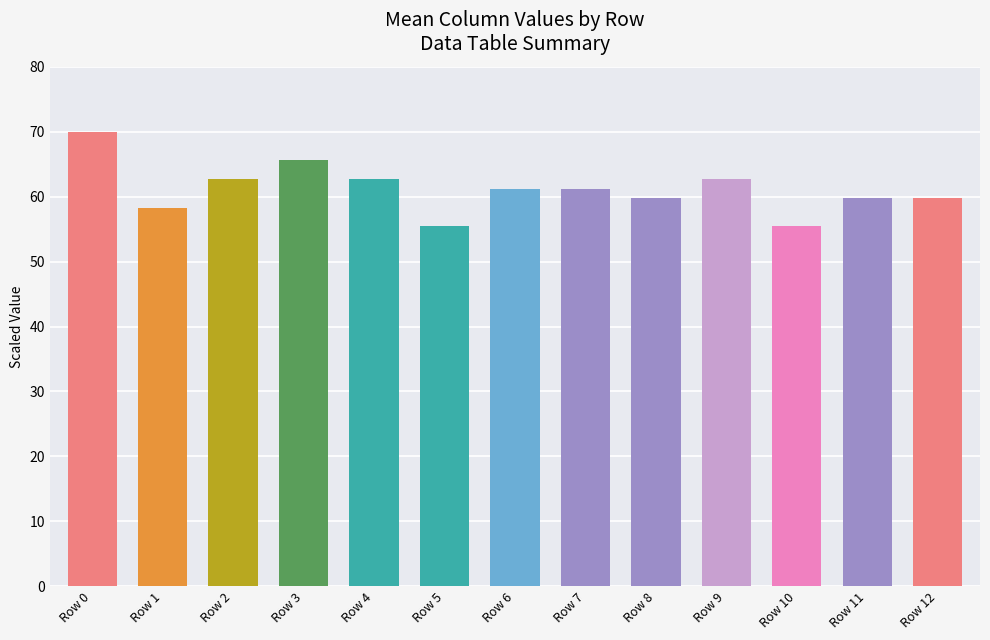

What is the minimum value shown in the chart?

55.4